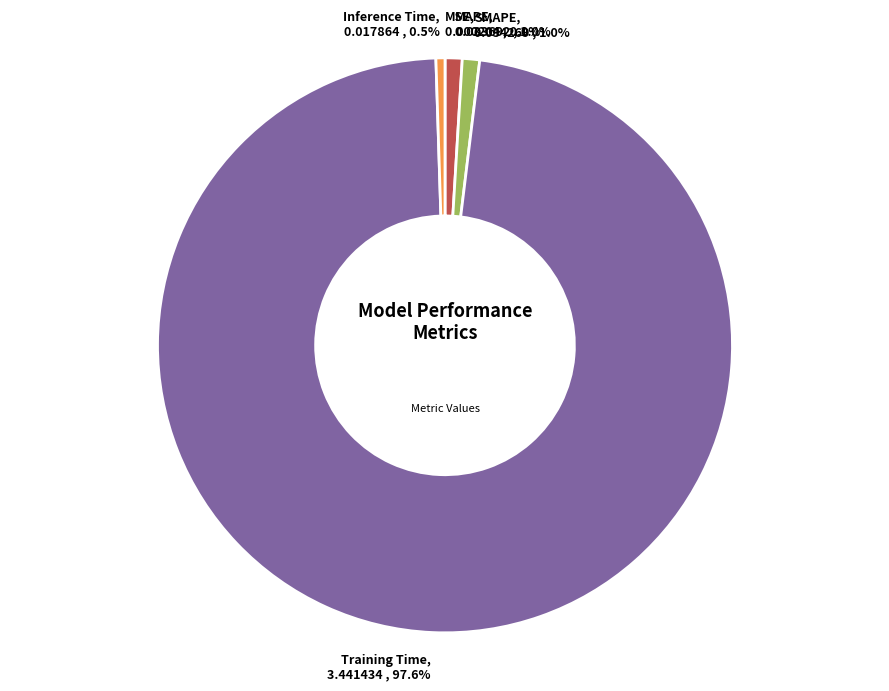

Does Inference Time represent more than half of the total?

No